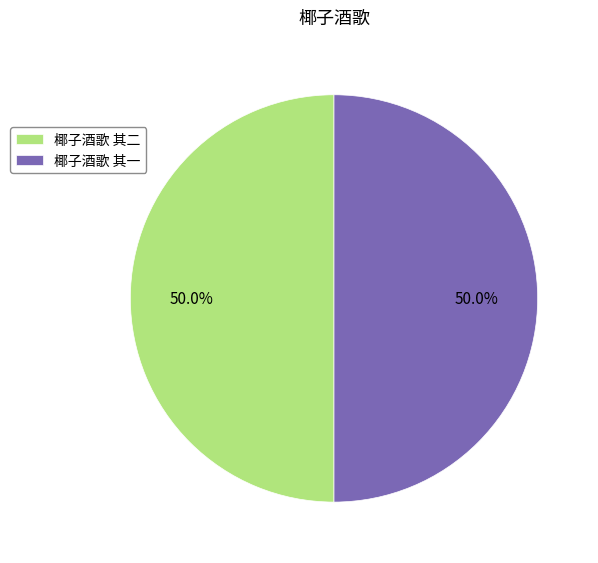

To the nearest percent, what is the average slice percentage?

50%